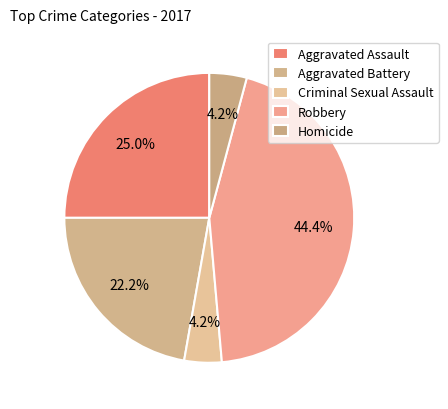

Rank the categories by value from highest to lowest.

Robbery, Aggravated Assault, Aggravated Battery, Criminal Sexual Assault, Homicide